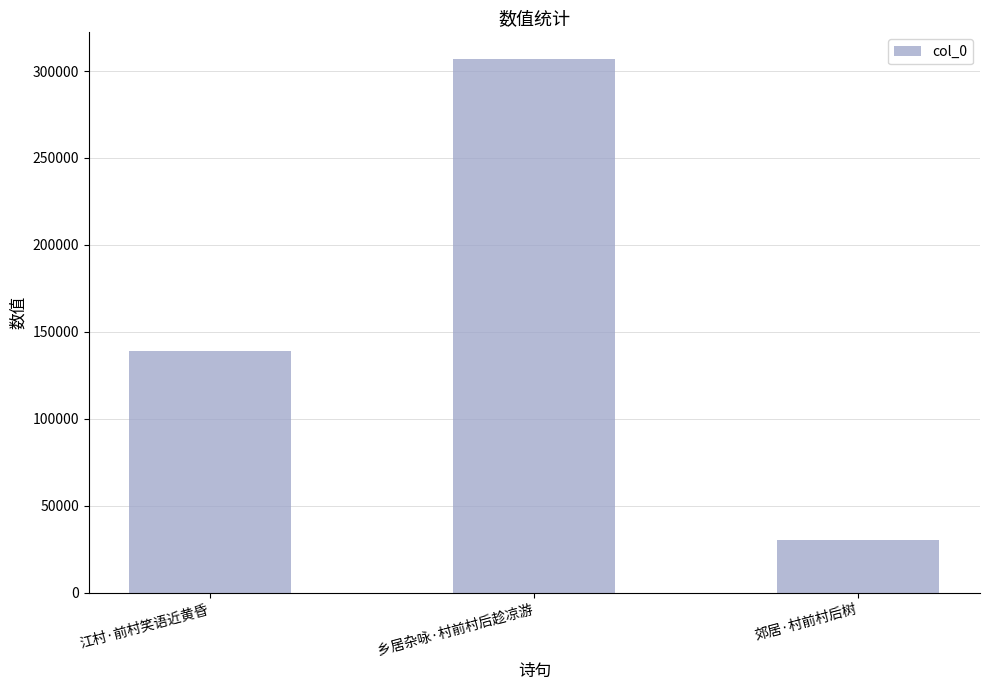

The value at 江村·前村笑语近黄昏 is 138763. True or false?

True